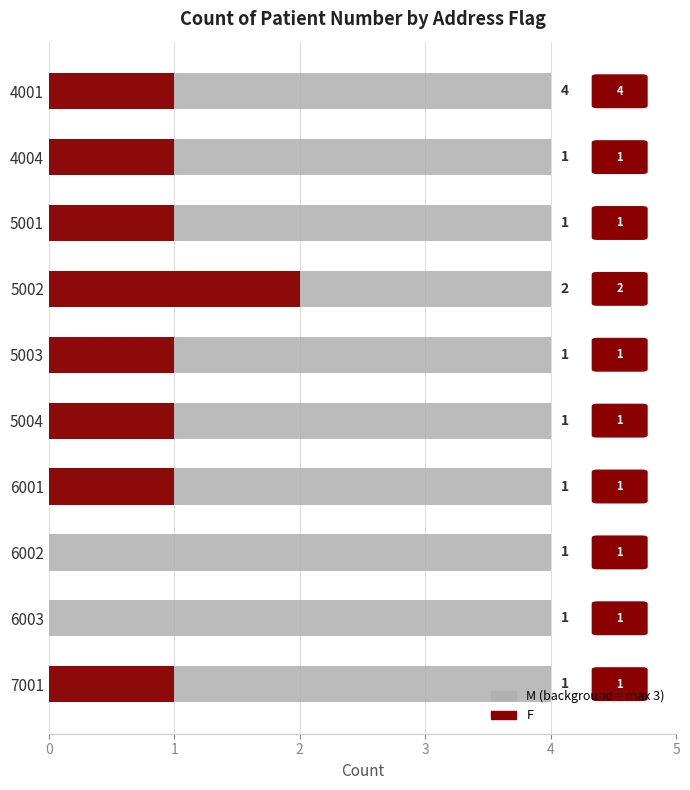

What is the difference between the highest and lowest values at 1?

0.4